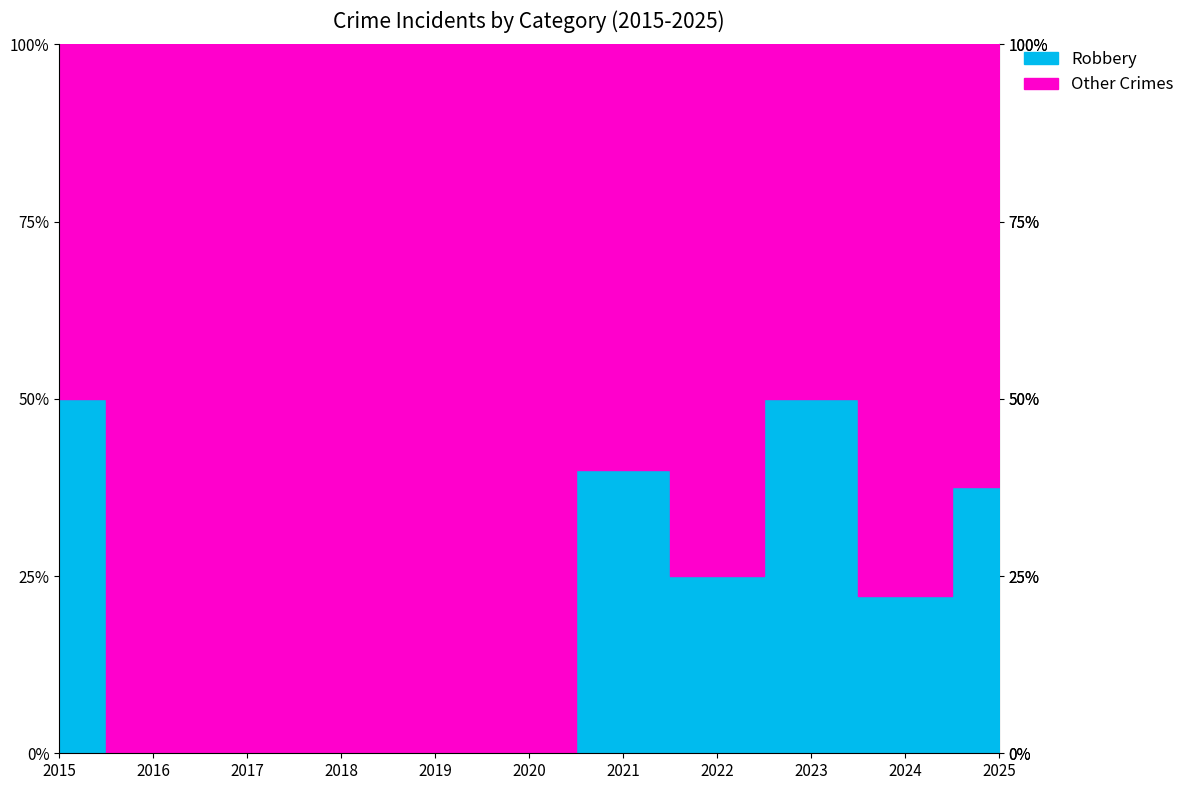

What is the difference between the Robbery values at 2017 and 2024?

4